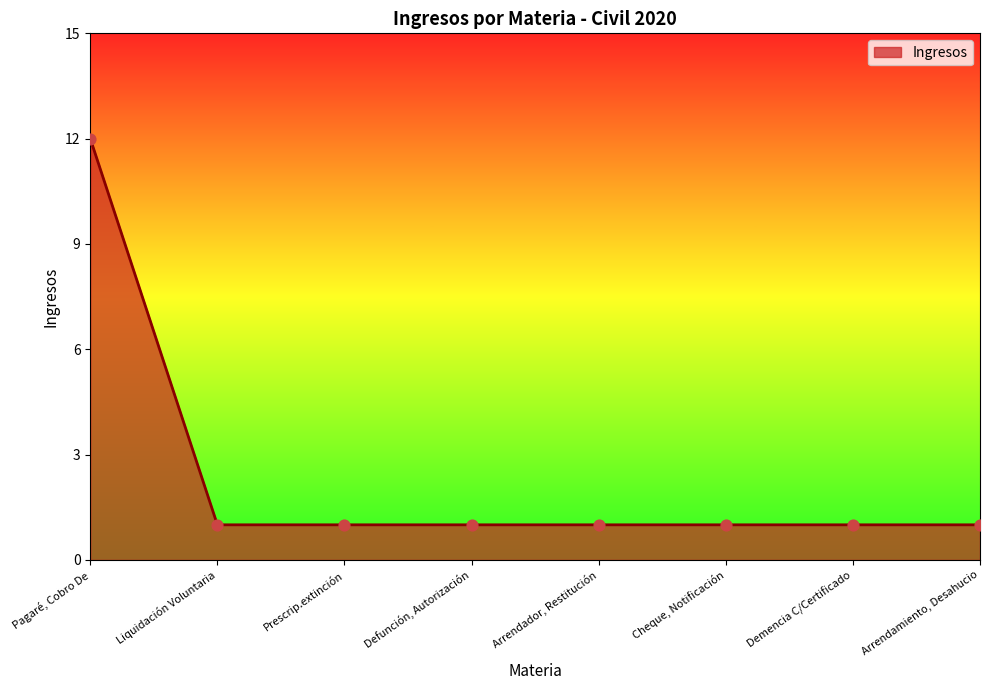

What is the ratio of the value at Demencia C/Certificado to the value at Prescrip.extinción?

1.0